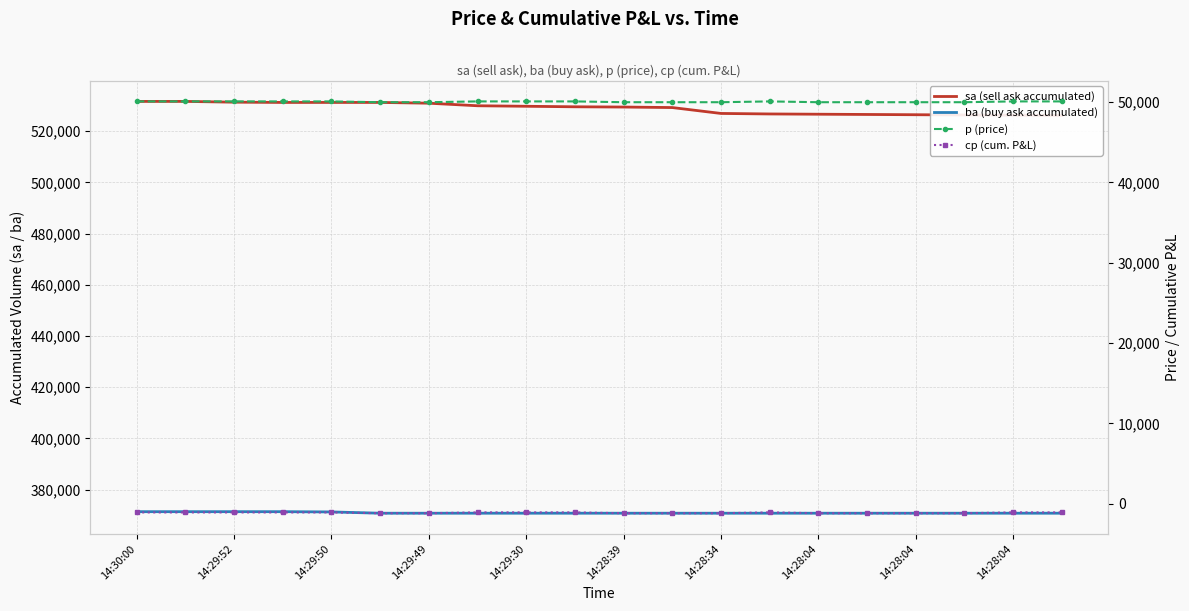

Reading left to right, what are all the values shown in this chart?

sa (sell ask accumulated): 531600	531600	531300	531200	531200	531200	530900	529900	529700	529500	529400	529200	526900	526700	526600	526500	526400	526300	526200	526100
ba (buy ask accumulated): 371400	371400	371400	371400	371300	370800	370800	370800	370800	370800	370800	370800	370800	370800	370800	370800	370800	370800	370800	370800
p (price): 50100	50100	50100	50100	50100	50000	50000	50100	50100	50100	50000	50000	50000	50100	50000	50000	50000	50000	50100	50100
cp (cum. P&L): -1100	-1100	-1100	-1100	-1100	-1200	-1200	-1100	-1100	-1100	-1200	-1200	-1200	-1100	-1200	-1200	-1200	-1200	-1100	-1100